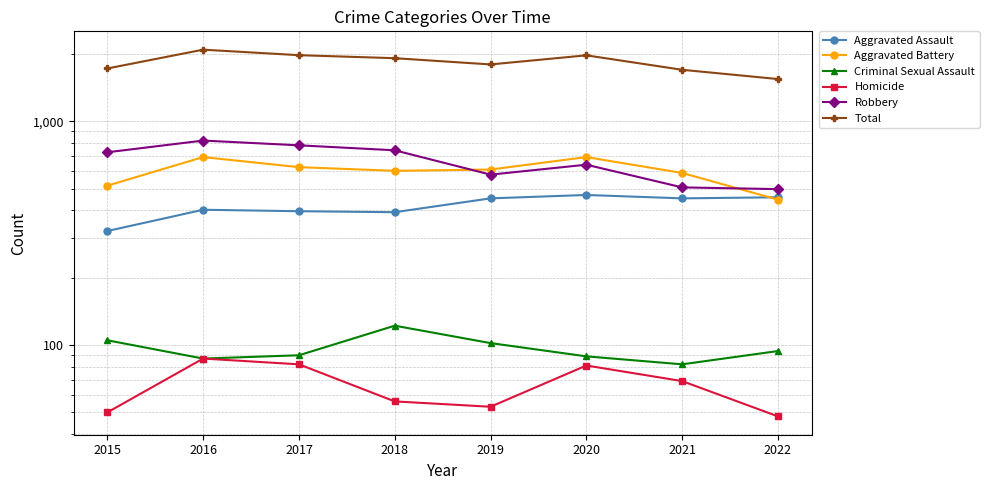

What is the spread (max minus min) of values at 2020?

1887